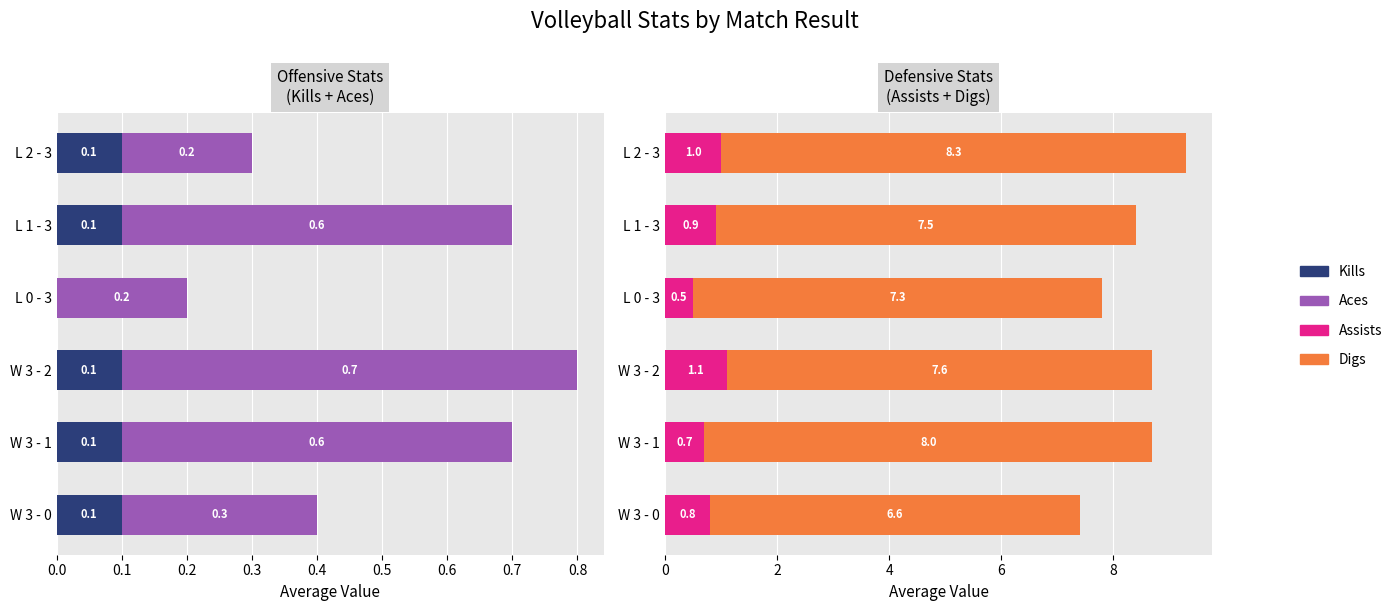

Reading left to right, what are all the values shown in this chart?

Kills: 0.1	0.1	0.1	0.0	0.1	0.1
Aces: 0.3	0.6	0.7	0.2	0.6	0.2
Assists: 0.8	0.7	1.1	0.5	0.9	1.0
Digs: 6.6	8.0	7.6	7.3	7.5	8.3